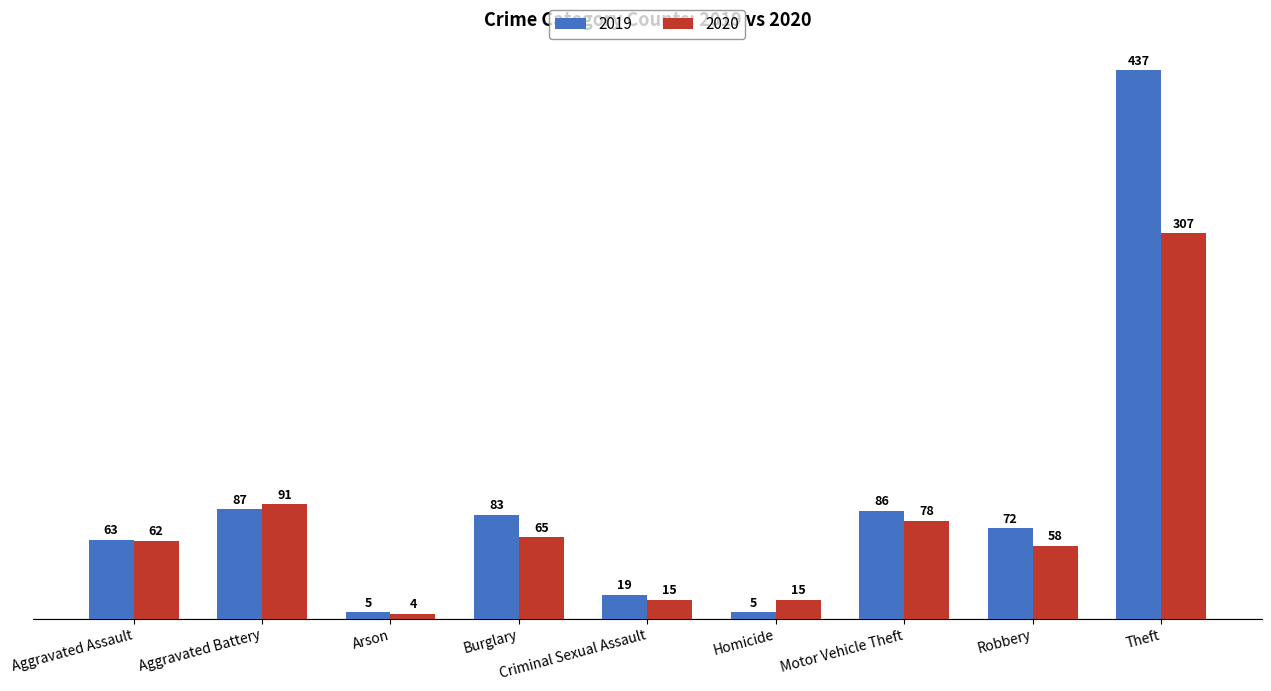

The 2020 series shows 4 at Arson. True or false?

True